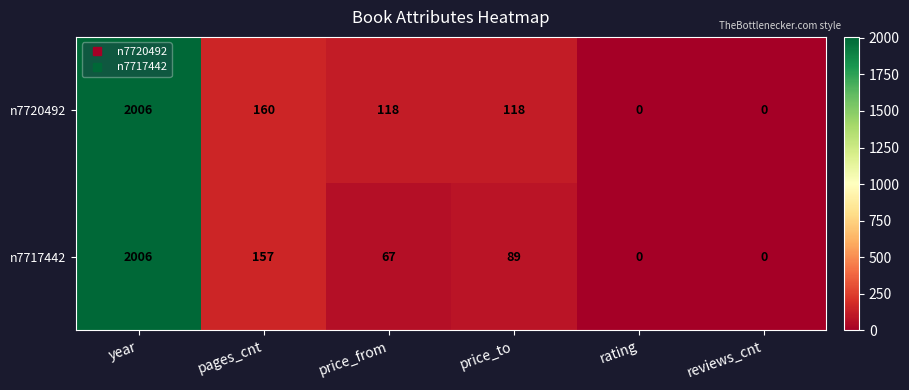

Where is n7720492 nearest to the value 1003?

pages_cnt